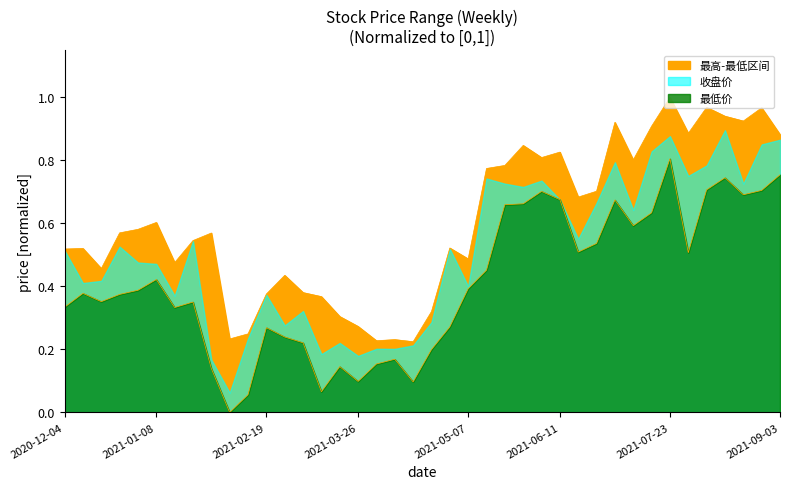

What is the difference between the highest and lowest values at 2021-09-03?

0.1